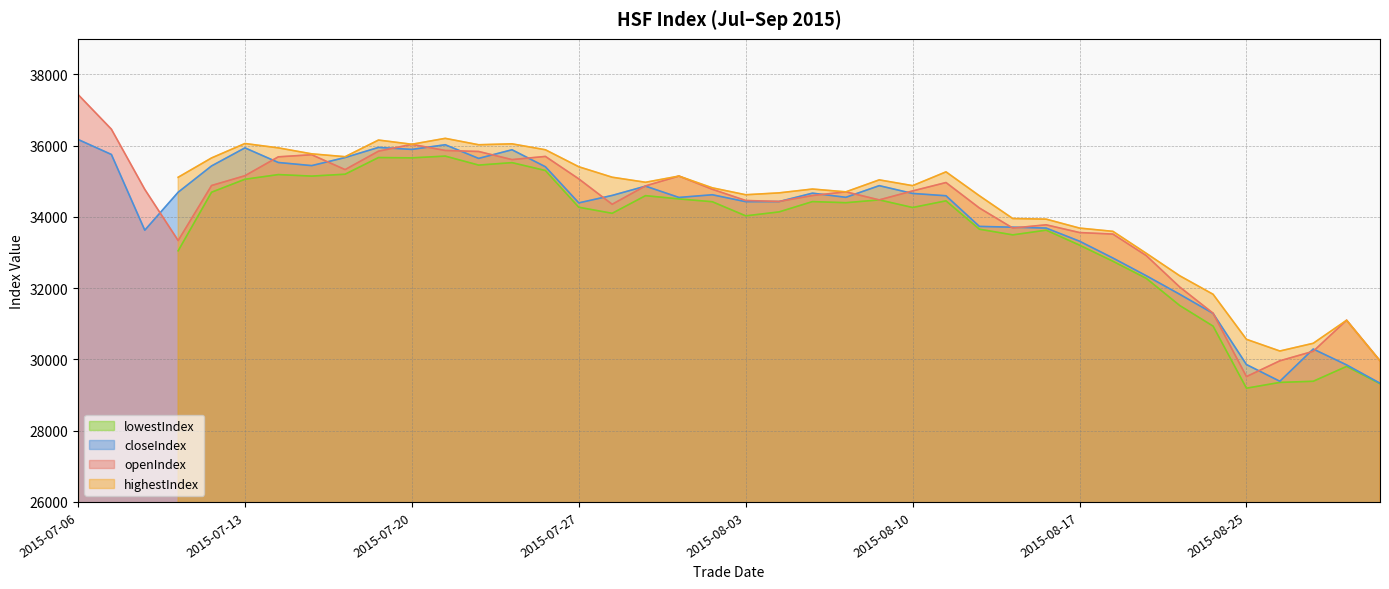

What is the value of the openIndex point at the 13th from the left?

35837.5